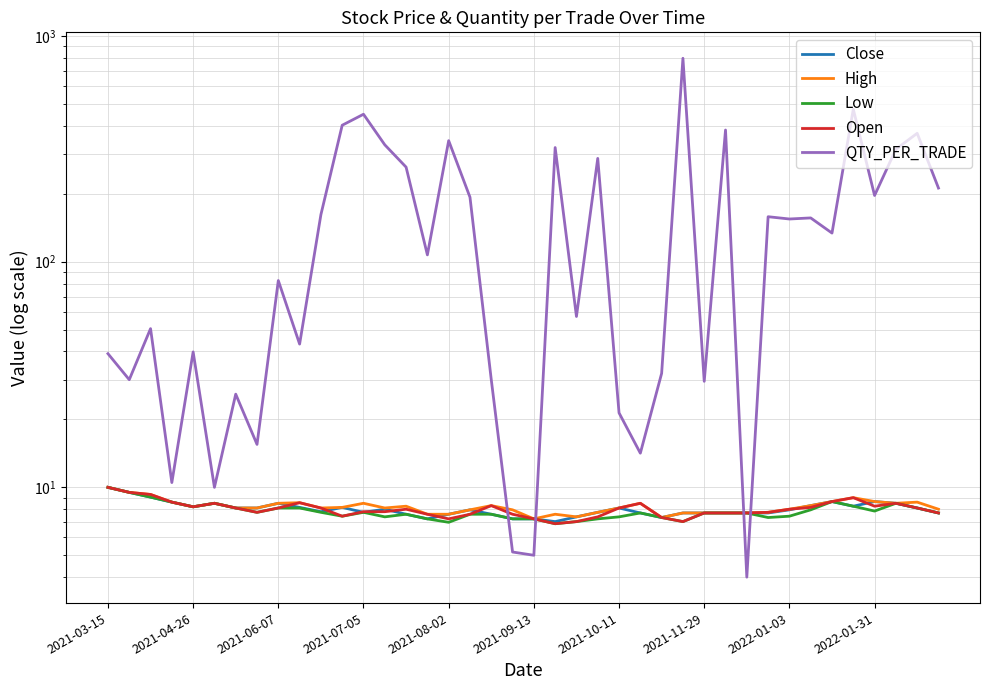

How many data points does each series have?

40